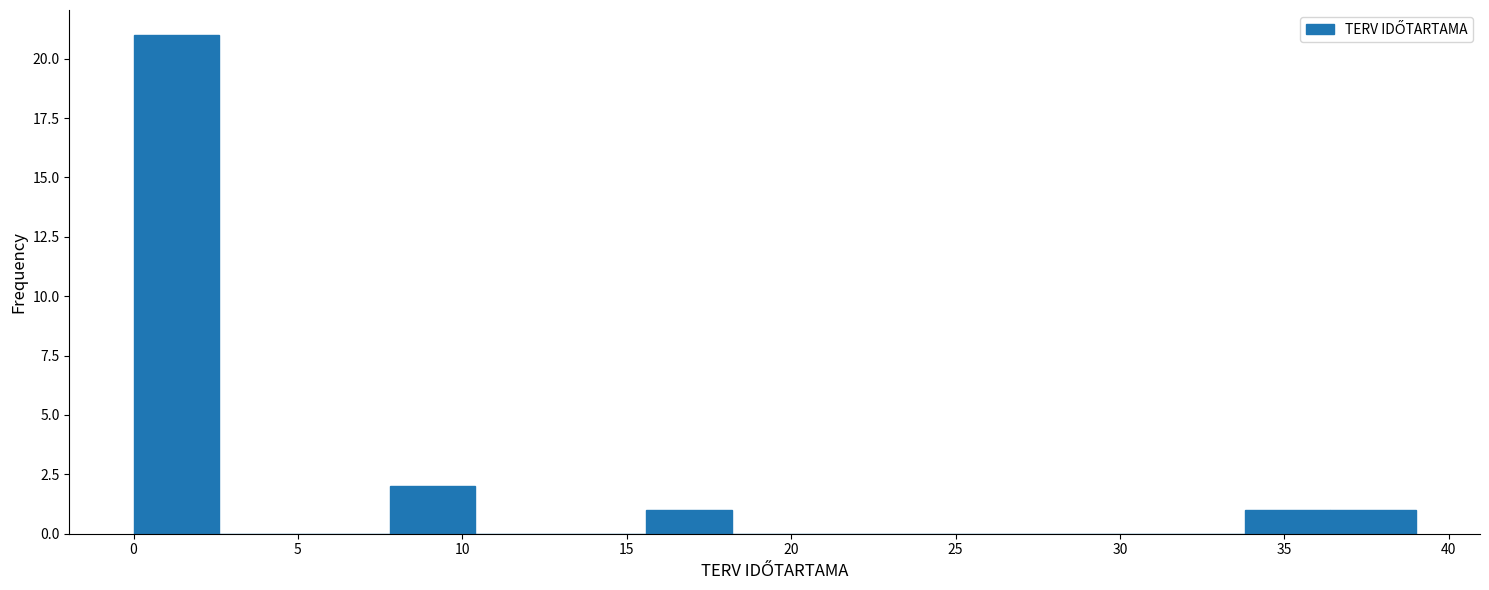

Reading left to right, list every bar in this chart as the range it spans on the x-axis followed by its height. Neither the bar edges nor the heights are printed on the chart, so give them approximately, as read against the axes.

0.0 to 2.6: 21
2.6 to 5.2: 0
5.2 to 7.8: 0
7.8 to 10.4: 2
10.4 to 13.0: 0
13.0 to 15.6: 0
15.6 to 18.2: 1
18.2 to 20.8: 0
20.8 to 23.4: 0
23.4 to 26.0: 0
26.0 to 28.6: 0
28.6 to 31.2: 0
31.2 to 33.8: 0
33.8 to 36.4: 1
36.4 to 39.0: 1